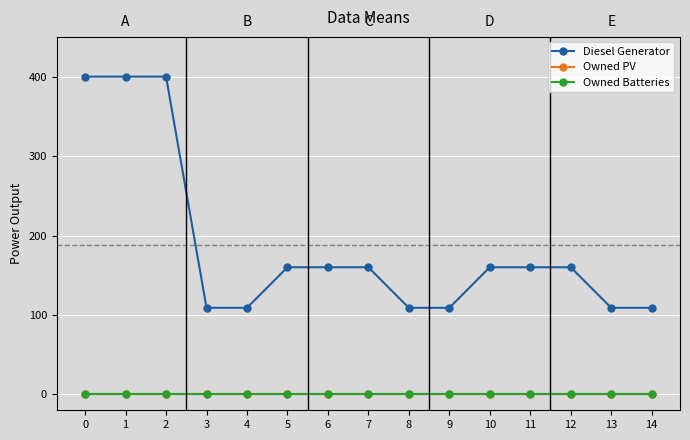

Reading left to right, transcribe all the data shown in this chart.

Diesel Generator: 0=400	1=400	2=400	3=109	4=109	5=160	6=160	7=160	8=109	9=109	10=160	11=160	12=160	13=109	14=109
Owned PV: 0=0	1=0	2=0	3=0	4=0	5=0	6=0	7=0	8=0	9=0	10=0	11=0	12=0	13=0	14=0
Owned Batteries: 0=0	1=0	2=0	3=0	4=0	5=0	6=0	7=0	8=0	9=0	10=0	11=0	12=0	13=0	14=0